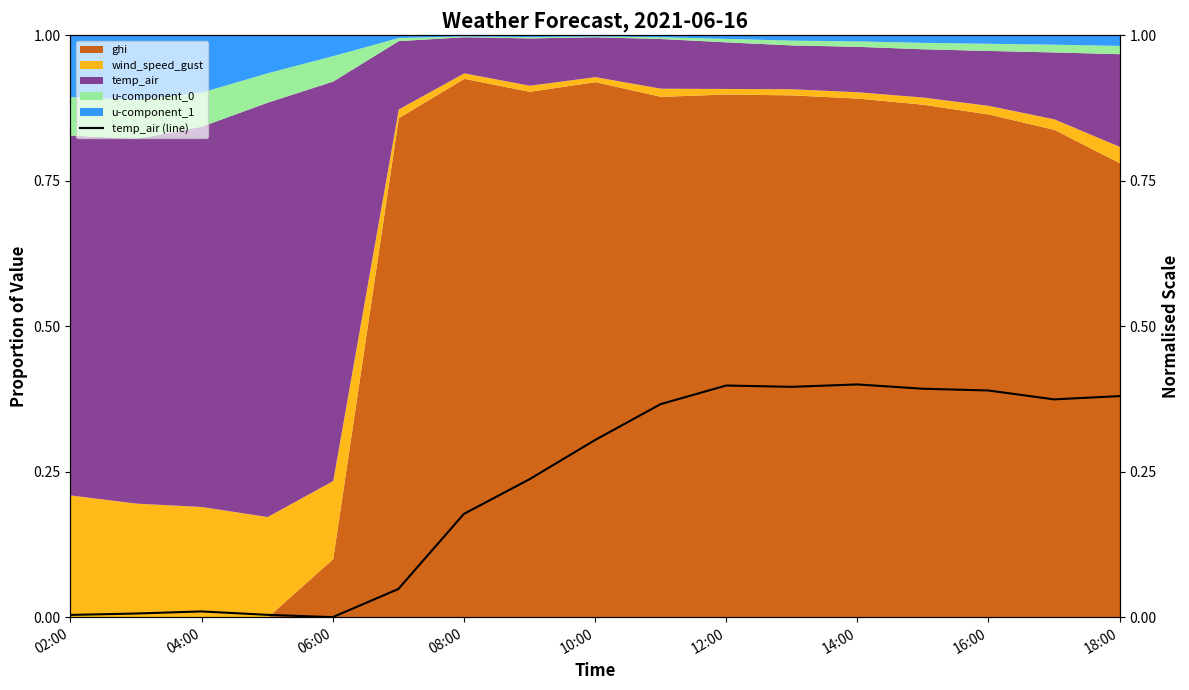

What is the difference between the second highest and second lowest values?

0.4